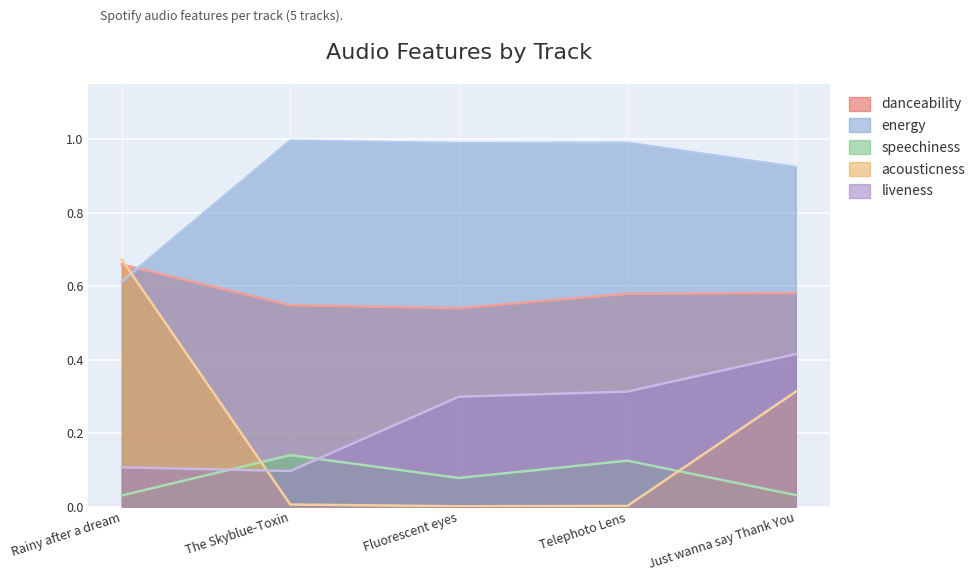

What is the approximate value of acousticness at Rainy after a dream?

0.7